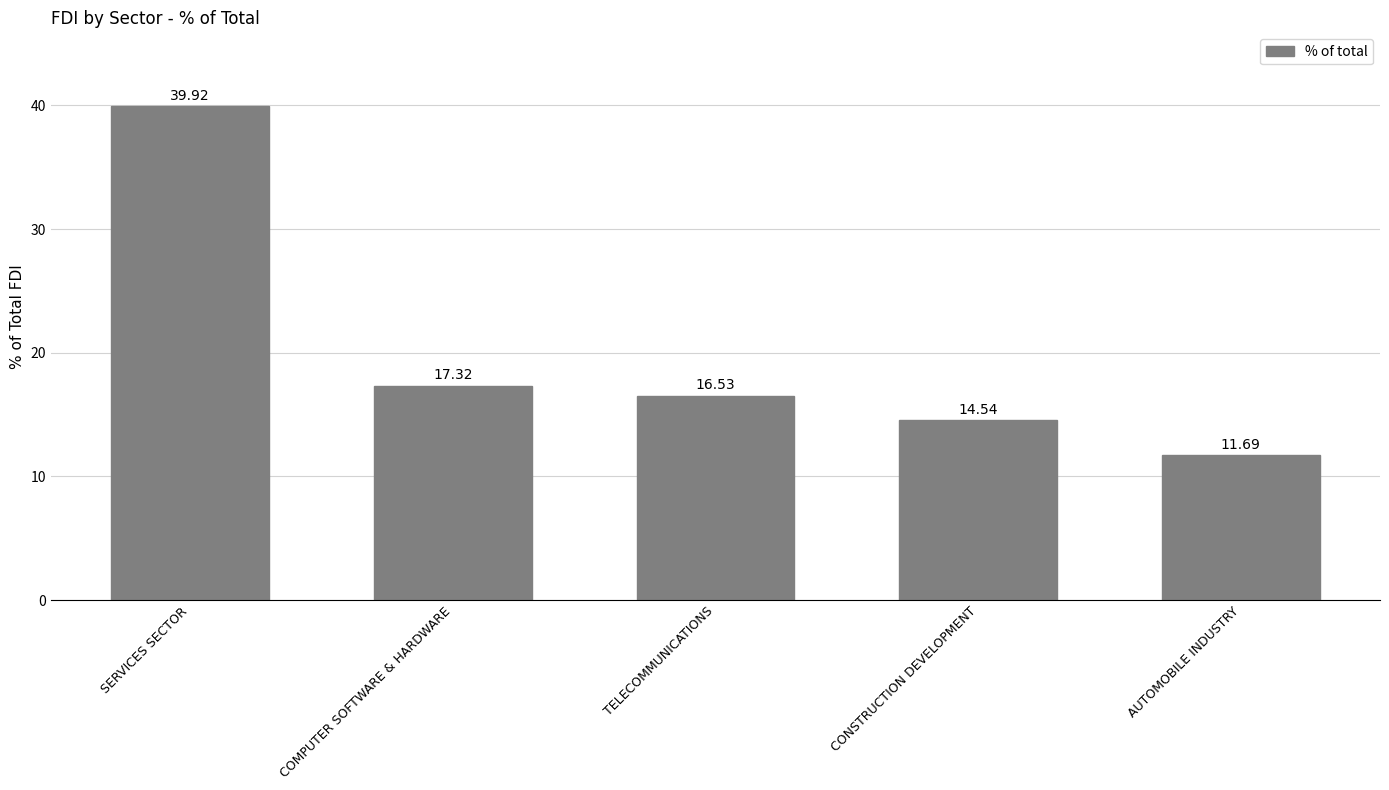

Does the chart contain any negative values?

No